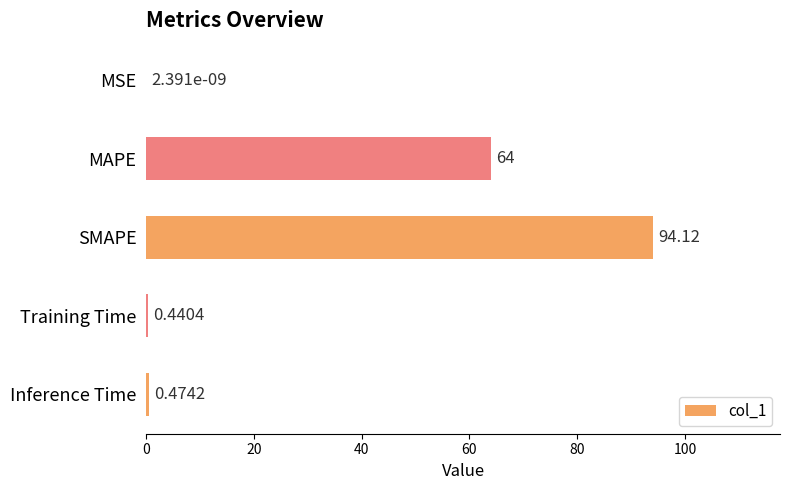

What is the sum of the values at Training Time and SMAPE?

94.6